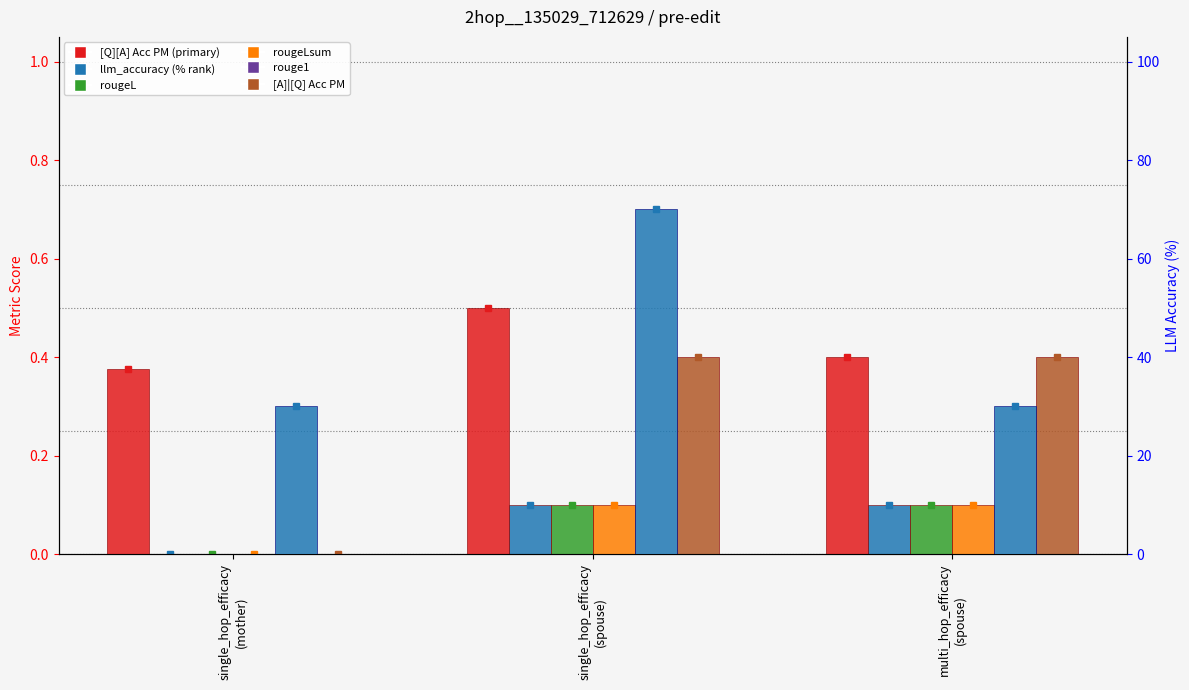

At which category is the sum across all series the highest?

single_hop_efficacy
(spouse)